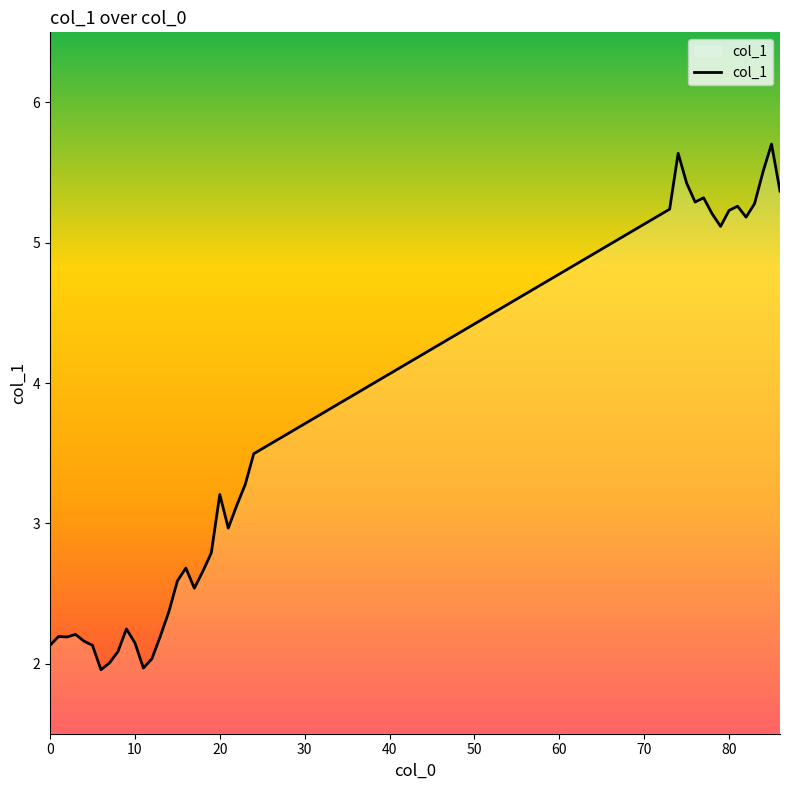

What is the difference between the maximum and minimum values?

3.7